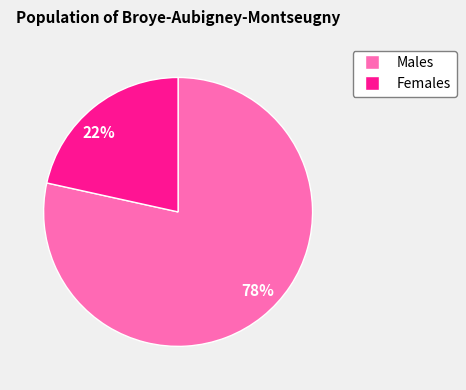

How many segments does this pie chart have?

2